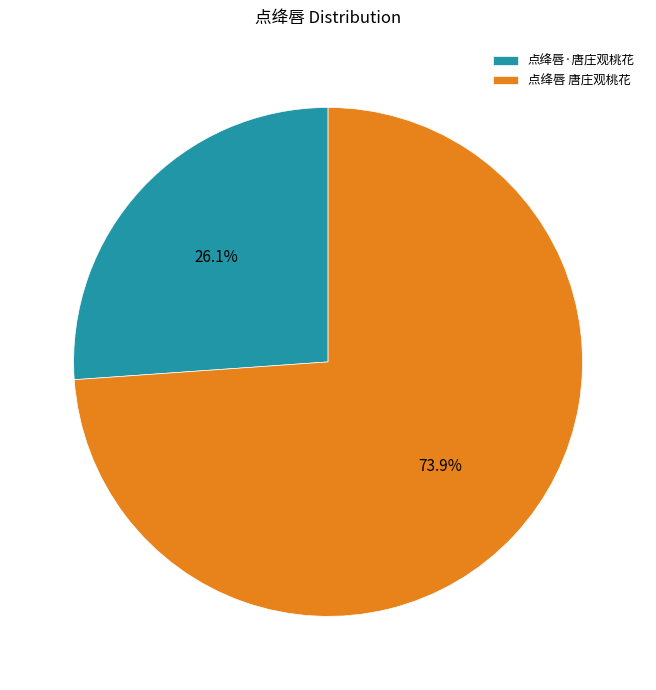

Which category has the smallest portion of the pie?

点绛唇·唐庄观桃花